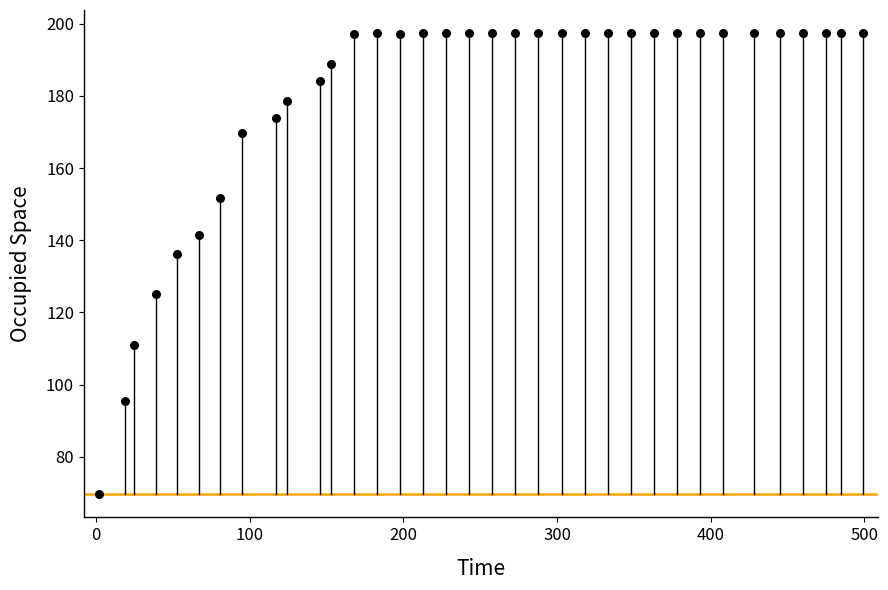

What is the range of X values (max minus min)?

497.0